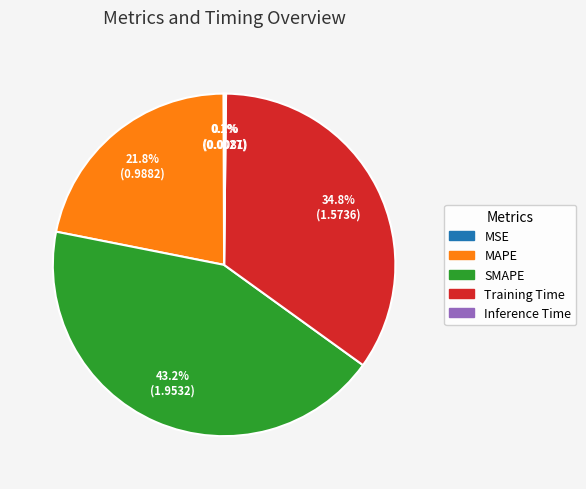

What percentage do Training Time and SMAPE together represent?

77.9%